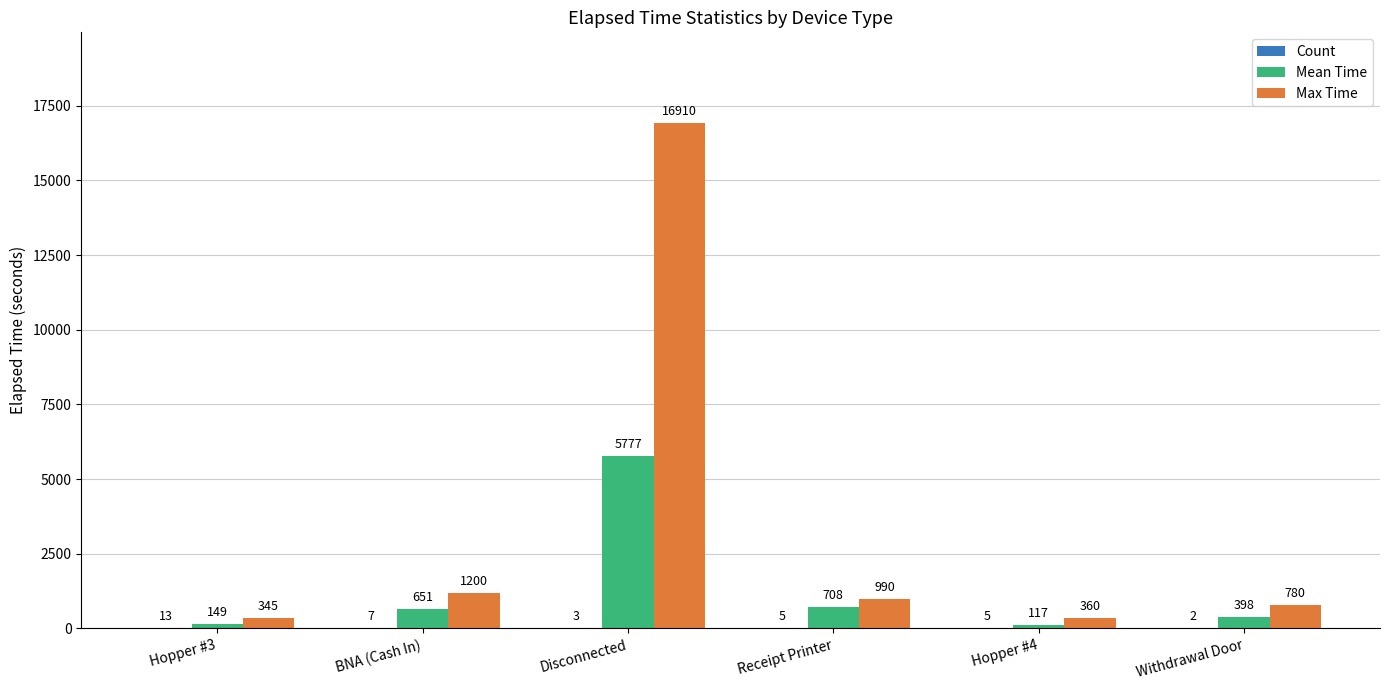

Which series changed the most between Hopper #3 and Receipt Printer?

Max Time